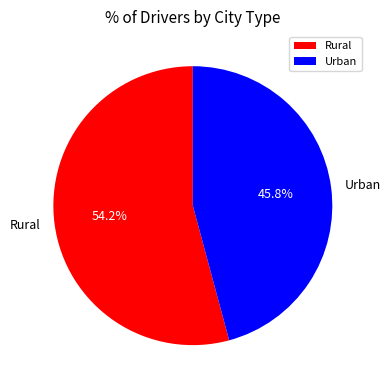

What is the majority slice?

Rural